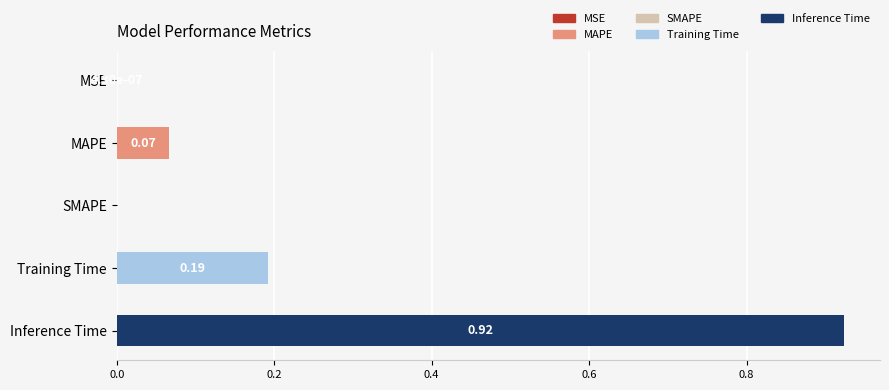

Which has a higher value, SMAPE or Training Time?

Training Time